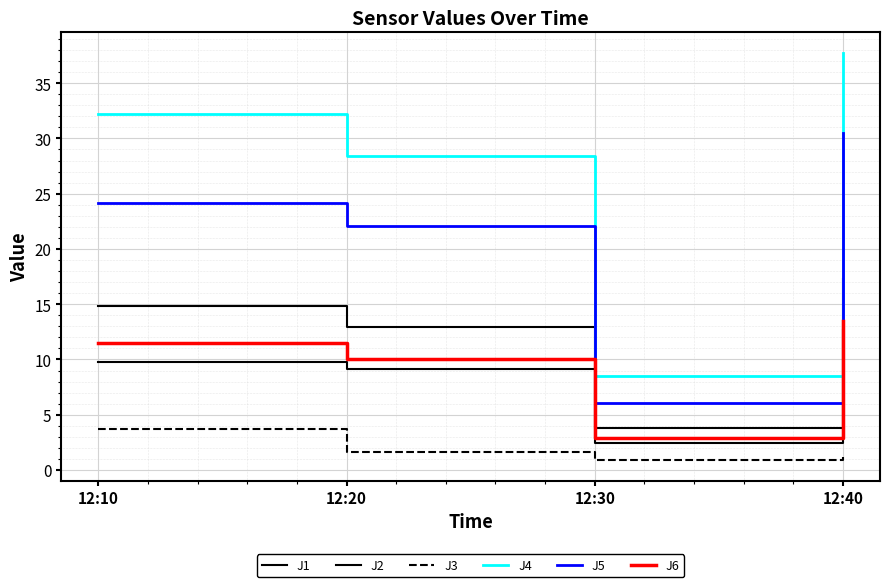

How many lines are shown in the chart?

6